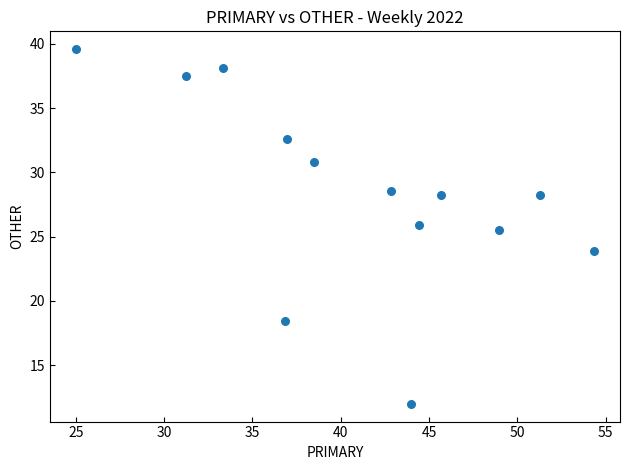

What Y value in the scatter plot is closest to 25?

25.5